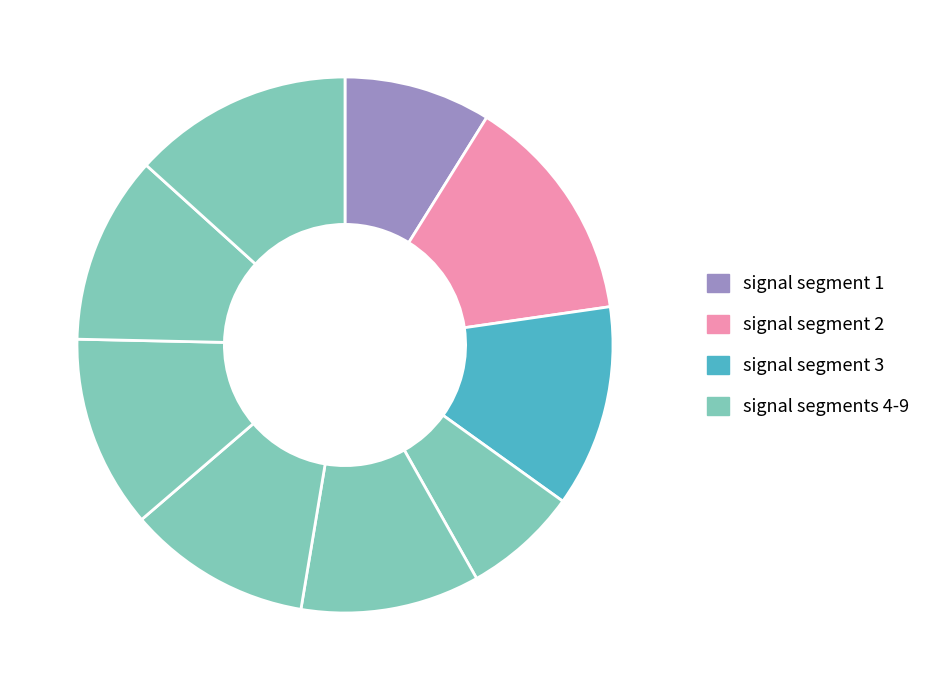

To the nearest percent, what is the difference between the largest and smallest slice percentages?

7%